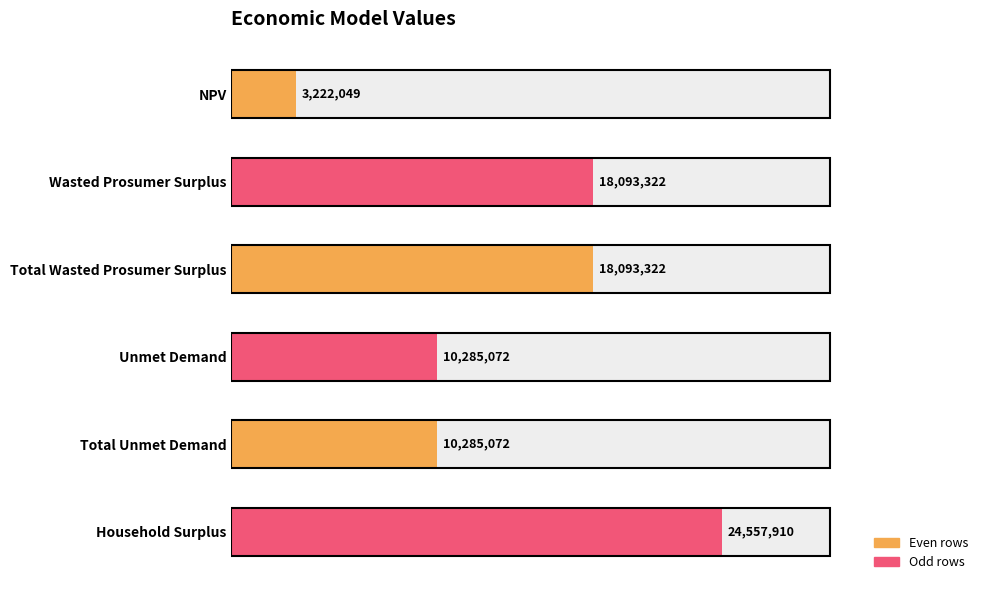

What is the difference between the second highest and second lowest values?

7808250.2